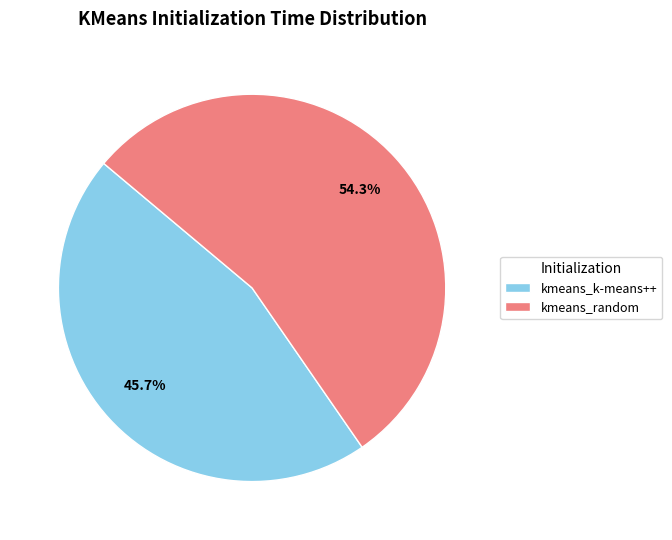

To the nearest percent, what is the difference between the largest and smallest slice percentages?

9%